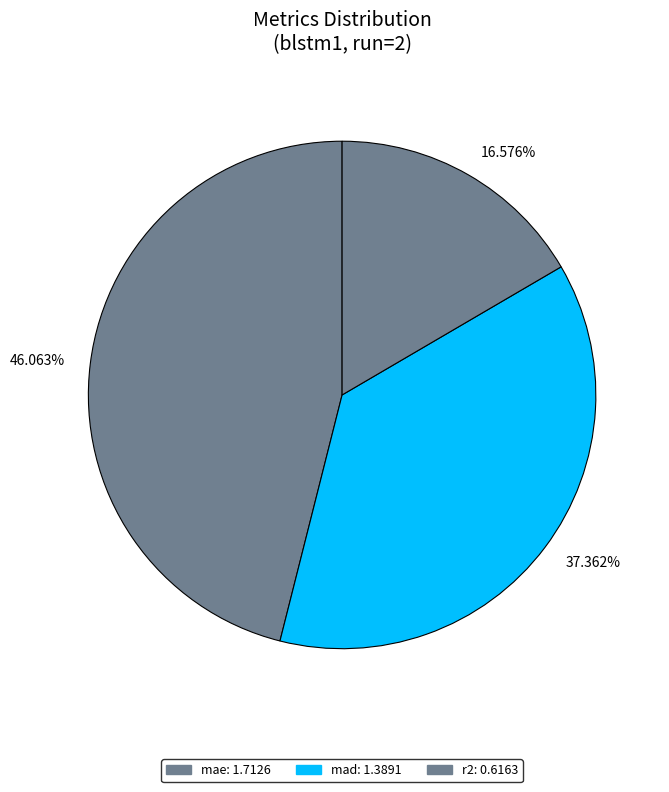

True or false: r2 accounts for 10% of the total.

False